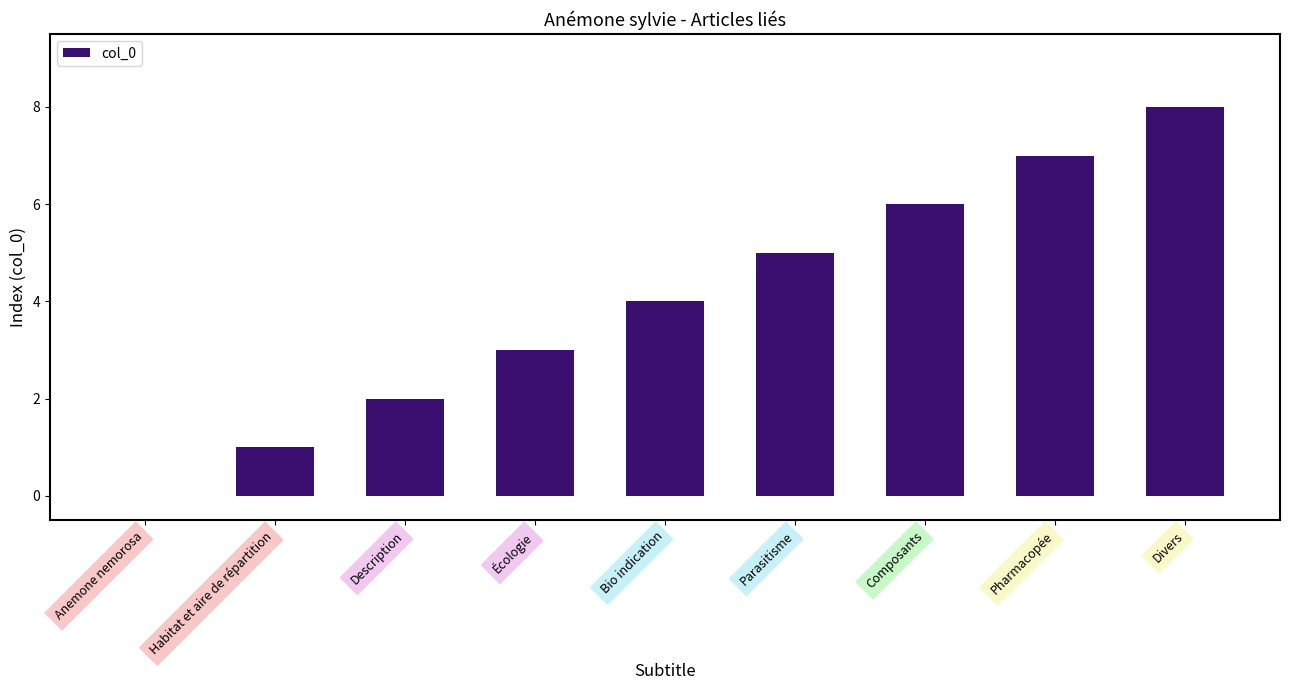

Is it true that the value at Écologie is 3?

True